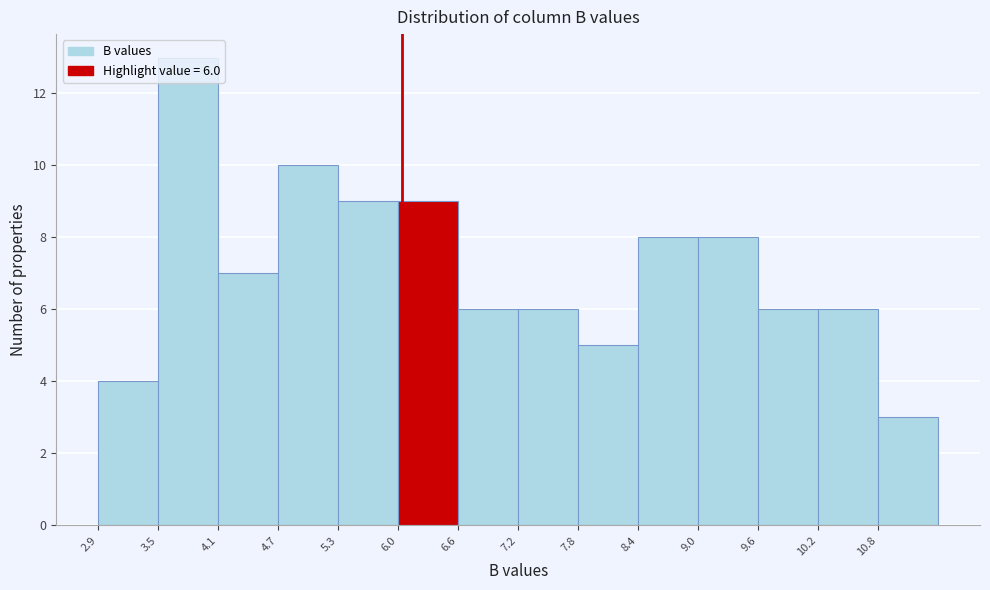

Over which range of the x-axis is the bar tallest?

3.52 to 4.13